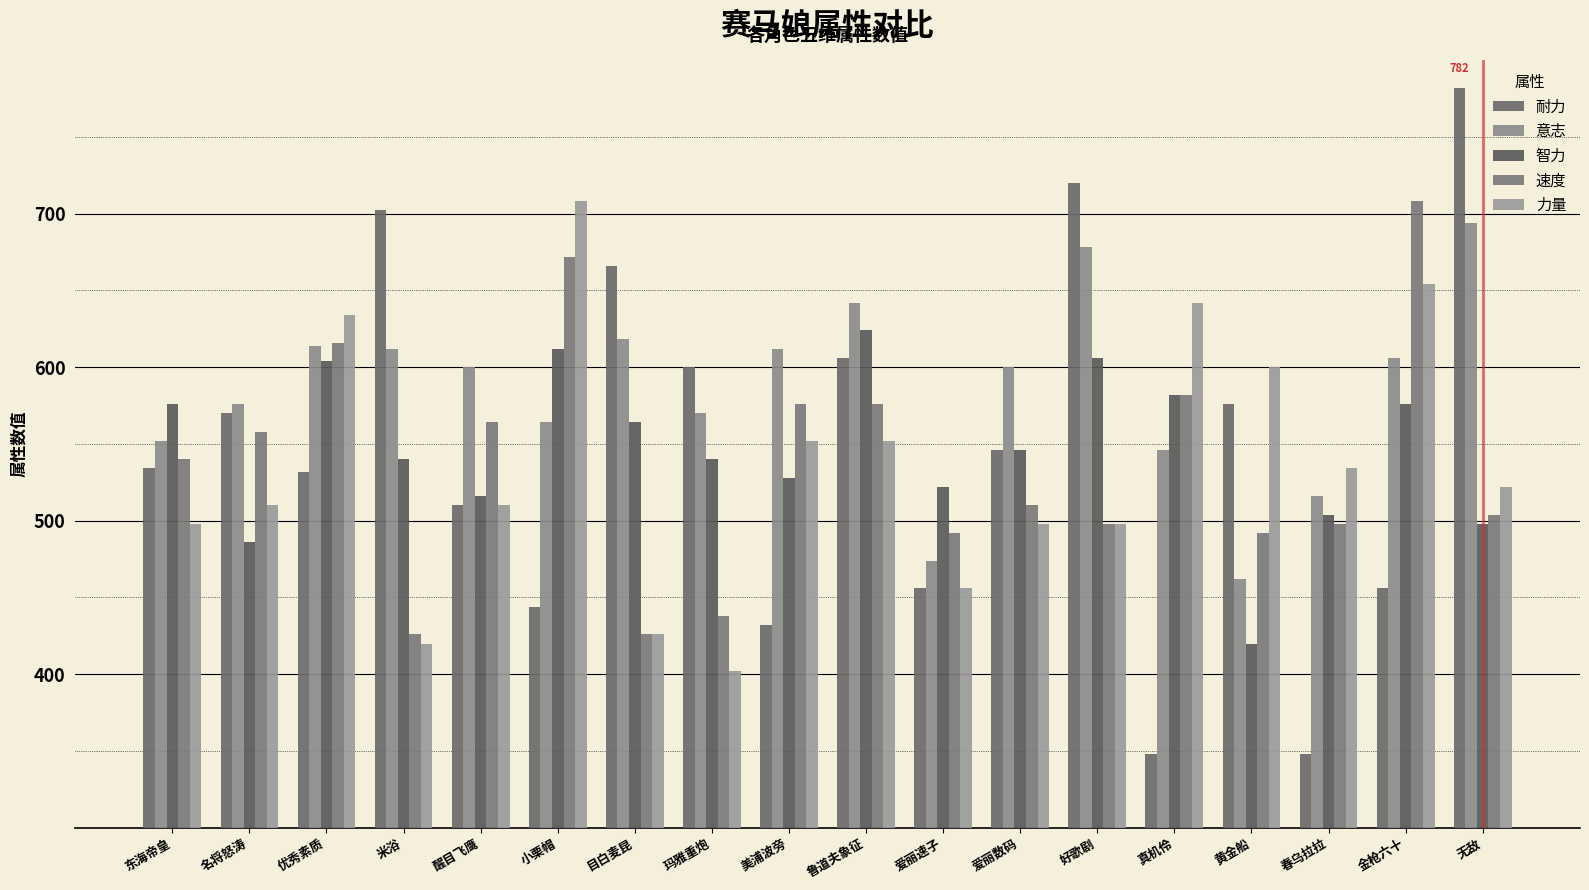

What is the sum of all 力量 values?

9616